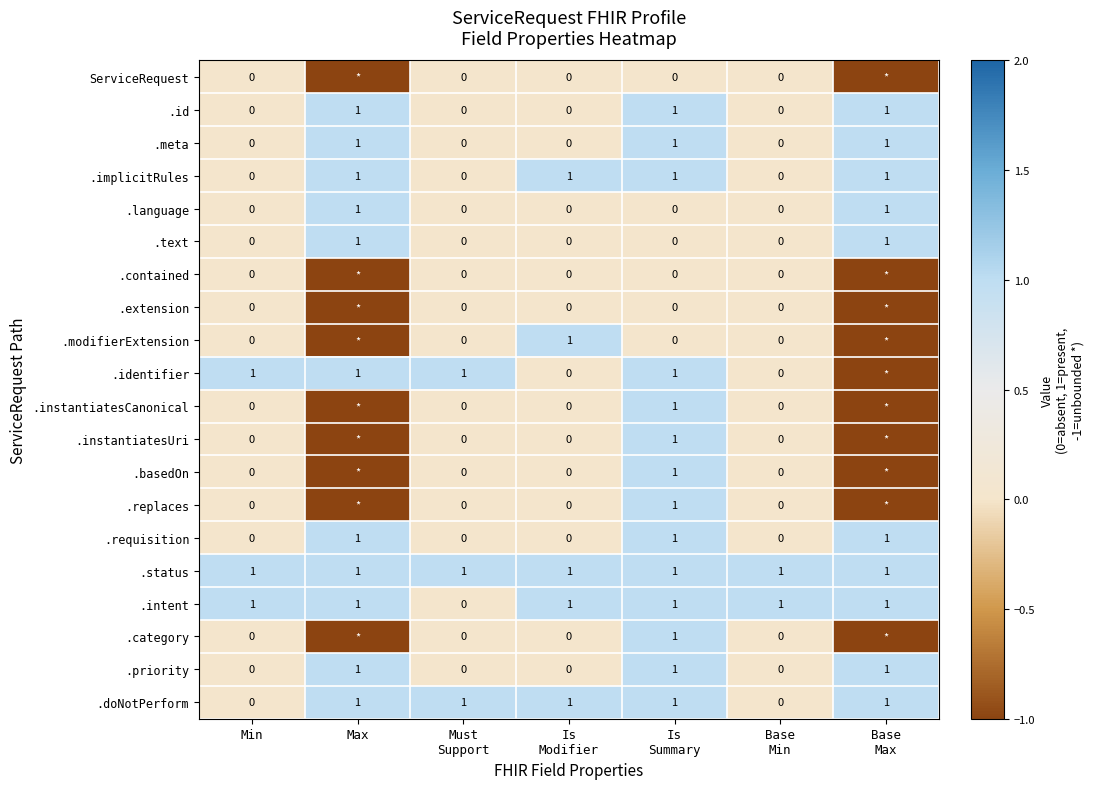

The .doNotPerform series shows 1 at Is Modifier. True or false?

True